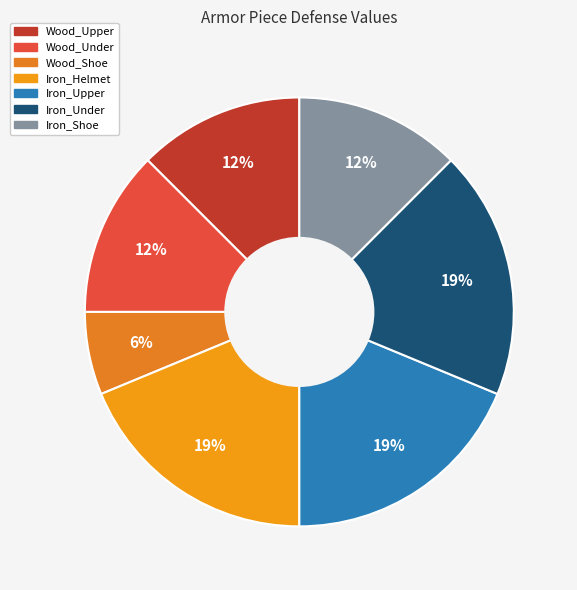

To the nearest percent, what is the difference between the largest and smallest slice percentages?

12%